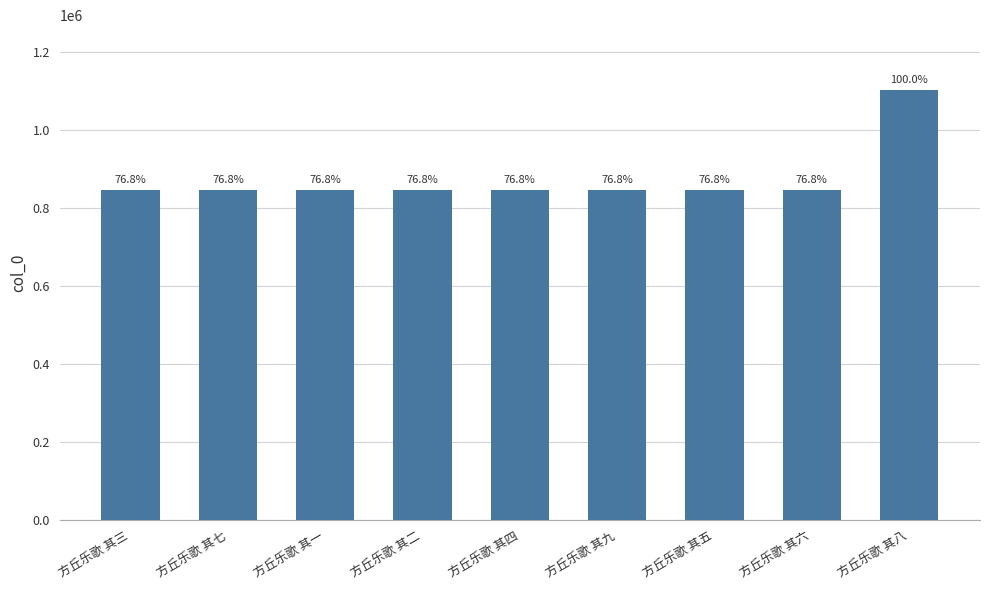

Does the chart contain any negative values?

No